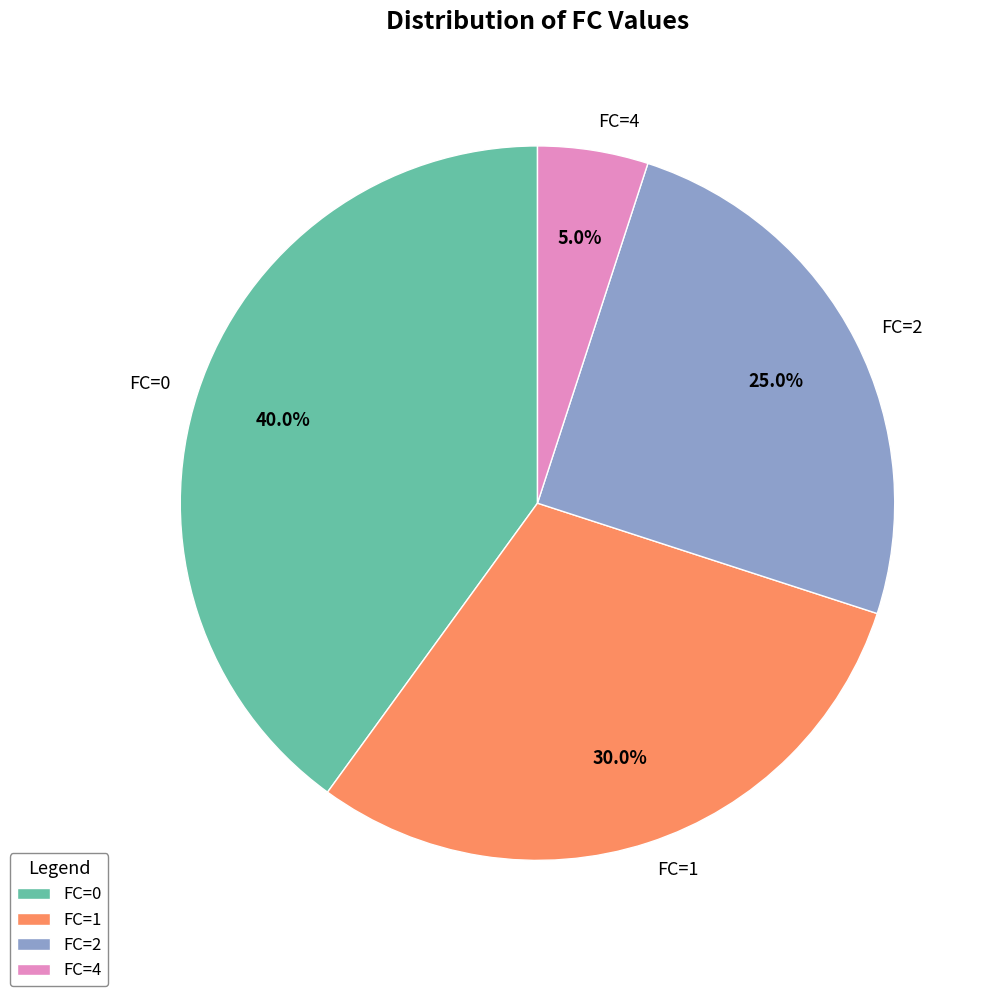

Which category has the biggest portion of the pie?

FC=0